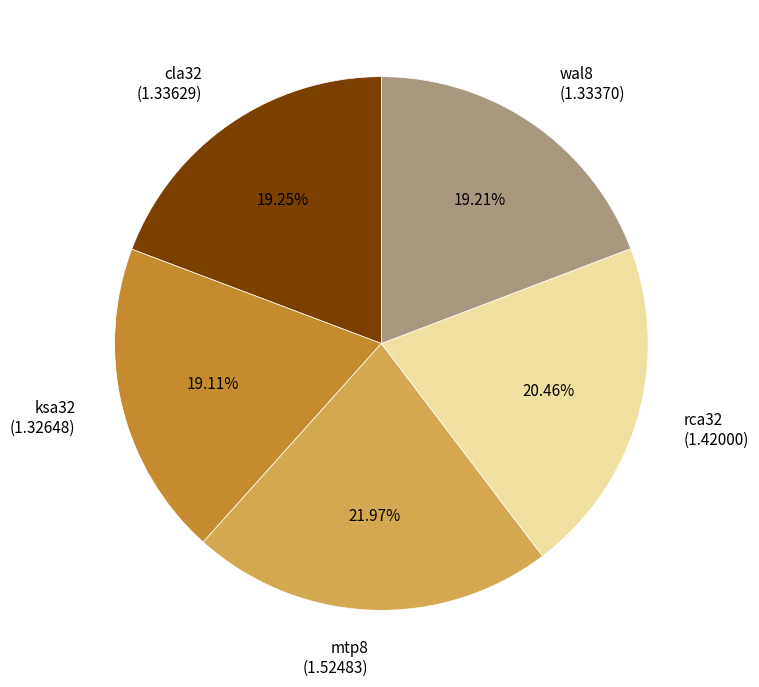

What percentage do rca32 and wal8 together represent?

39.7%